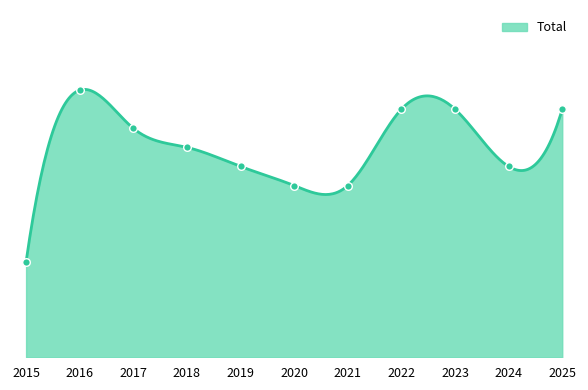

Between 2023 and 2016, which is larger?

2016